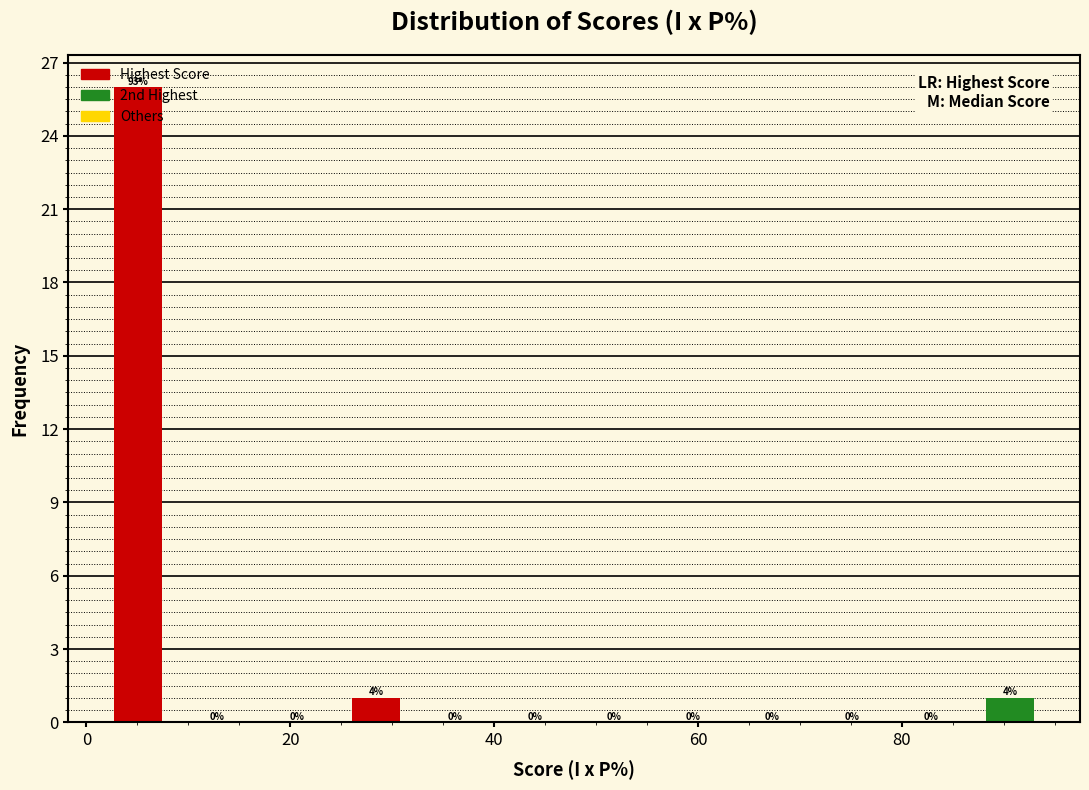

Read against the x-axis, roughly where is the centre of the tallest bar?

6